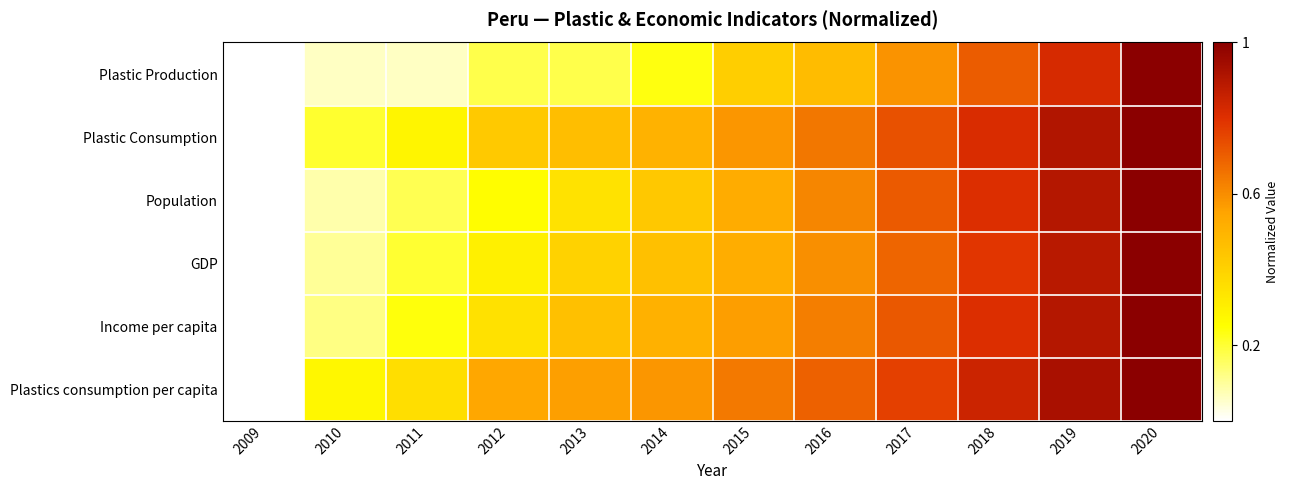

Reading left to right, extract all data points from this chart.

Plastic Production: 2009=0.0	2010=0.1	2011=0.1	2012=0.2	2013=0.2	2014=0.2	2015=0.4	2016=0.5	2017=0.6	2018=0.7	2019=0.8	2020=1.0
Plastic Consumption: 2009=0.0	2010=0.2	2011=0.3	2012=0.4	2013=0.5	2014=0.5	2015=0.6	2016=0.6	2017=0.7	2018=0.8	2019=0.9	2020=1.0
Population: 2009=0.0	2010=0.1	2011=0.2	2012=0.3	2013=0.3	2014=0.4	2015=0.5	2016=0.6	2017=0.7	2018=0.8	2019=0.9	2020=1.0
GDP: 2009=0.0	2010=0.1	2011=0.2	2012=0.3	2013=0.4	2014=0.5	2015=0.5	2016=0.6	2017=0.7	2018=0.8	2019=0.9	2020=1.0
Income per capita: 2009=0.0	2010=0.1	2011=0.2	2012=0.3	2013=0.5	2014=0.5	2015=0.6	2016=0.6	2017=0.7	2018=0.8	2019=0.9	2020=1.0
Plastics consumption per capita: 2009=0.0	2010=0.3	2011=0.4	2012=0.5	2013=0.6	2014=0.6	2015=0.6	2016=0.7	2017=0.8	2018=0.8	2019=0.9	2020=1.0